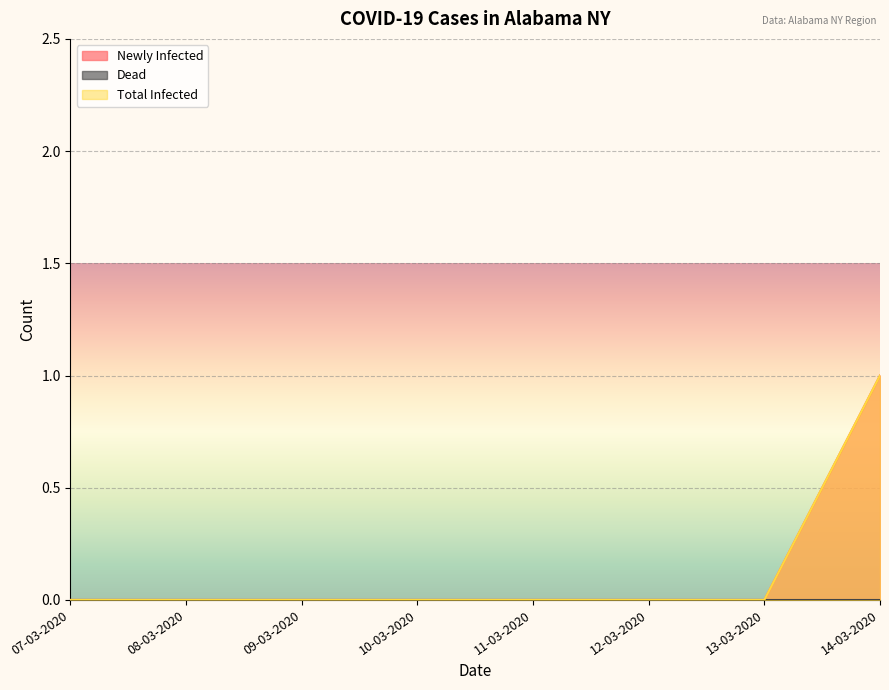

How many lines are shown in the chart?

3